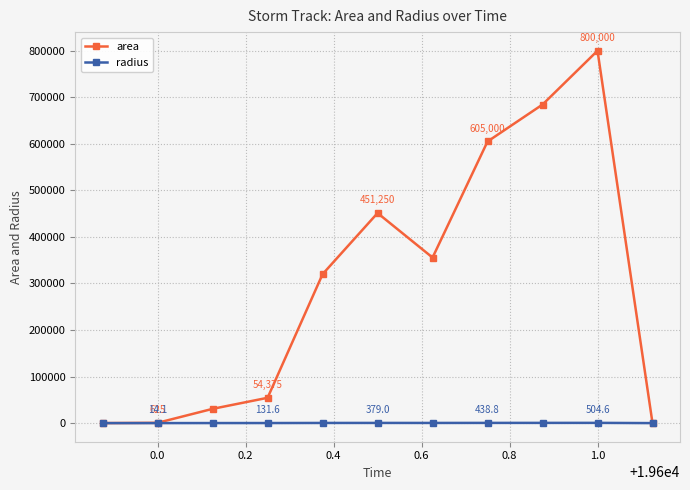

True or false: radius has more than 1 interior local peaks.

True